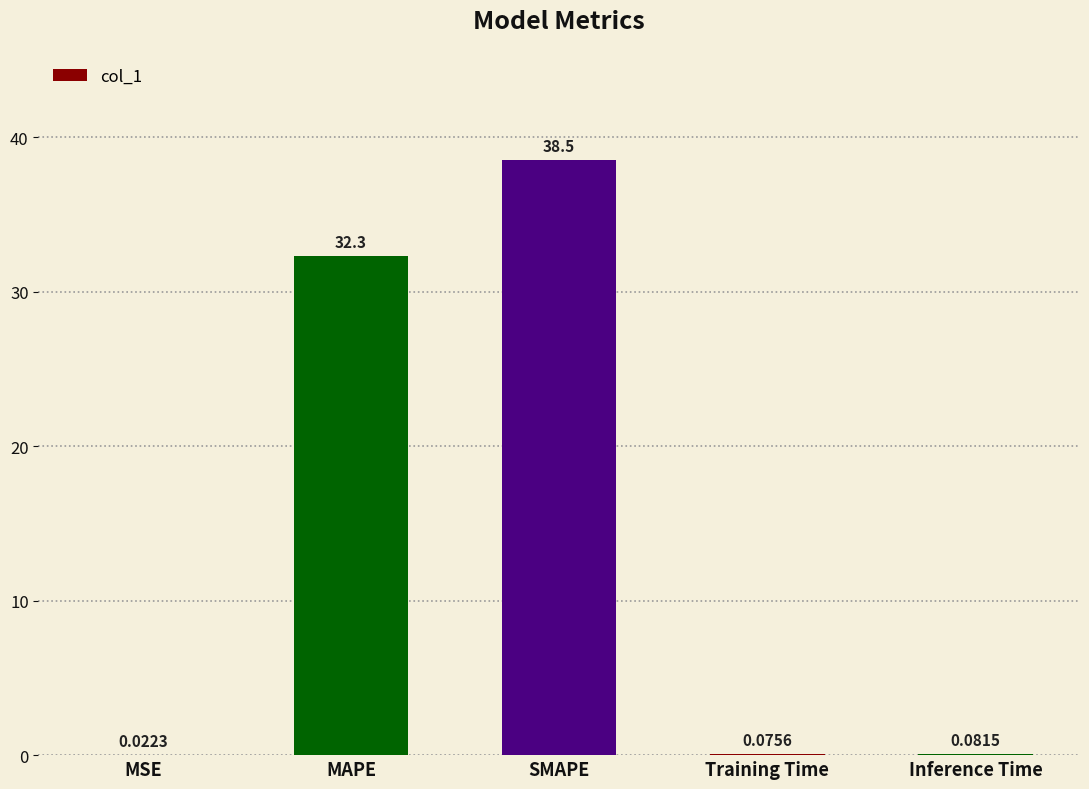

At which label is the value closest to 19?

MAPE